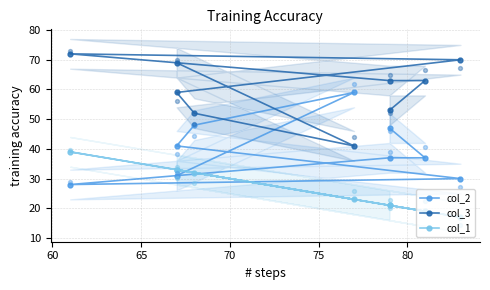

Which series has the largest total across all categories?

col_3